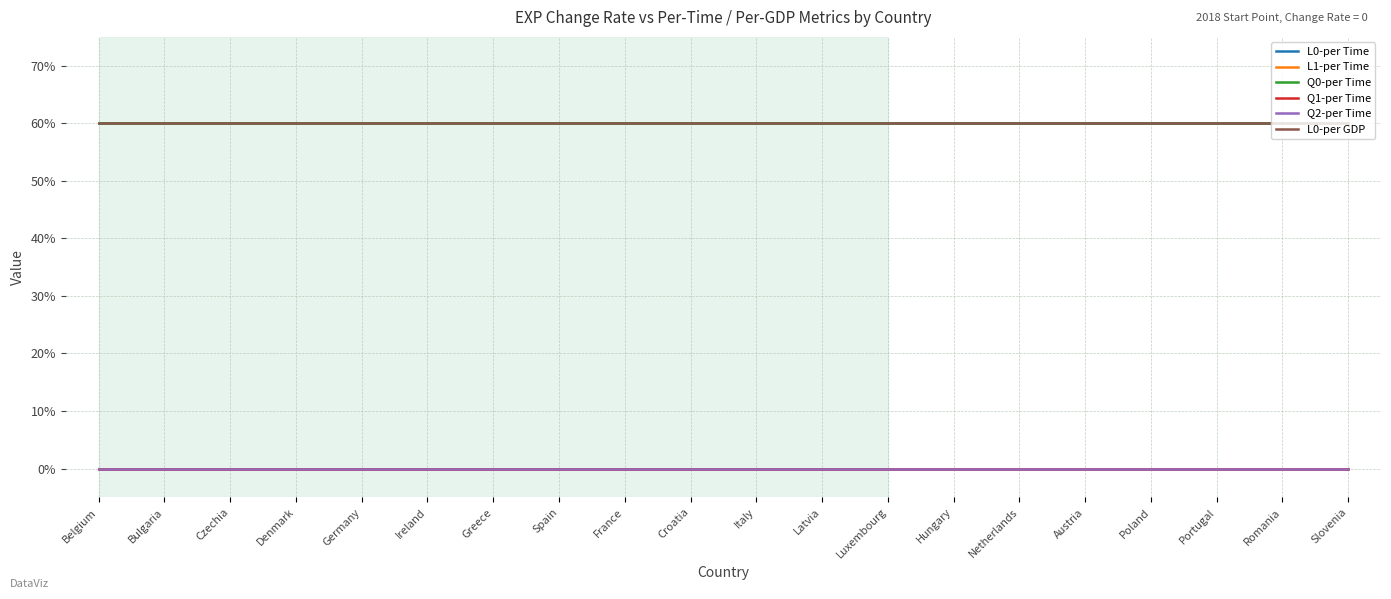

What is the total value across all series at Romania?

1.8